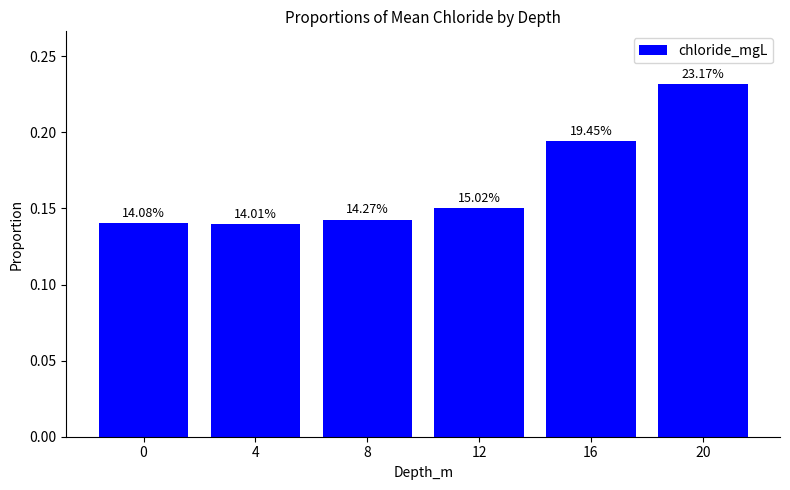

How many bars are there in total?

6